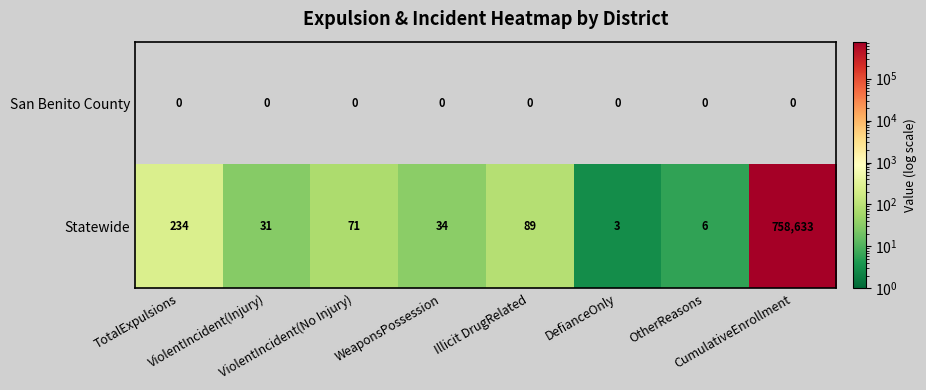

What is the difference between the second highest and minimum values in the Statewide series?

231